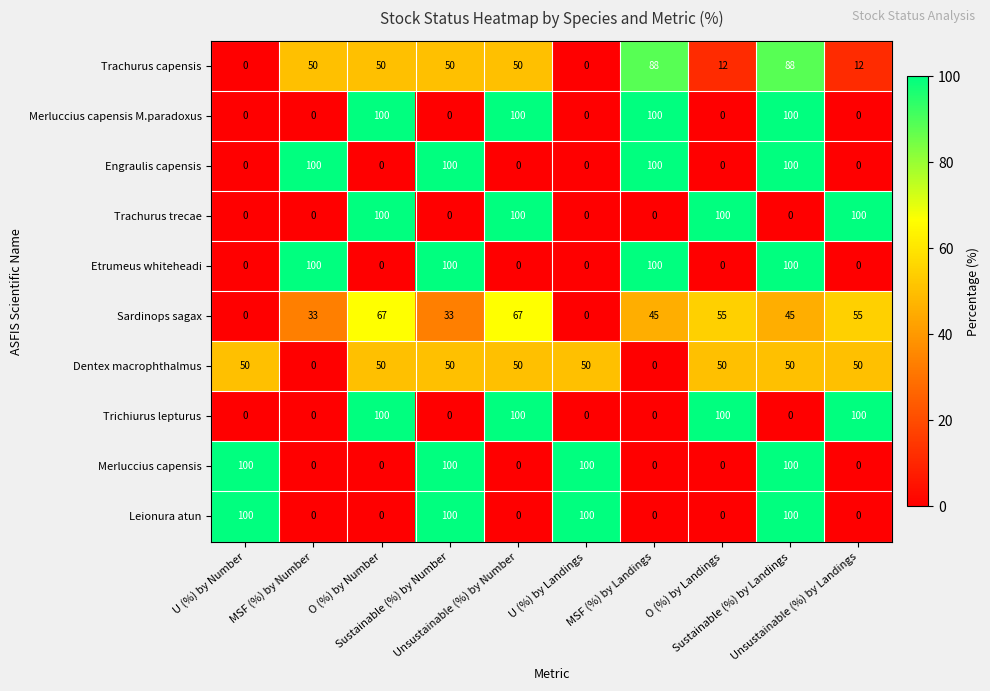

What is the difference between the maximum and minimum values in the Trachurus capensis series?

88